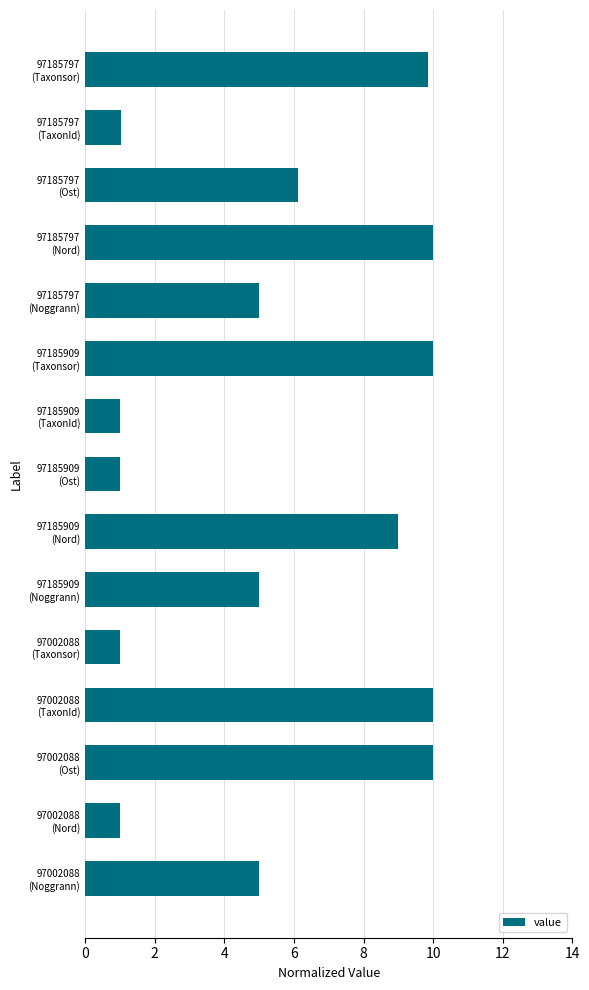

What is the difference between the maximum and minimum values?

9.0